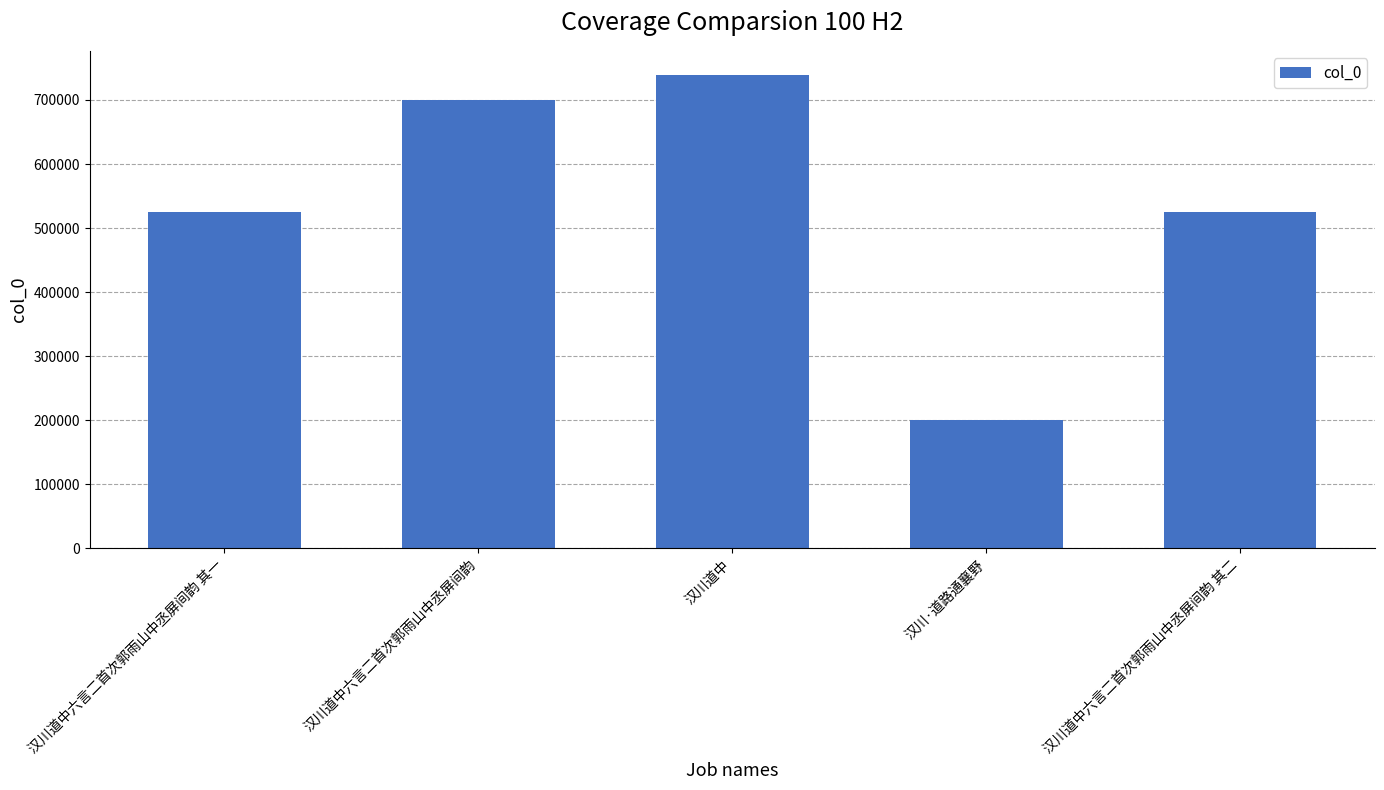

What is the greatest value displayed?

739748